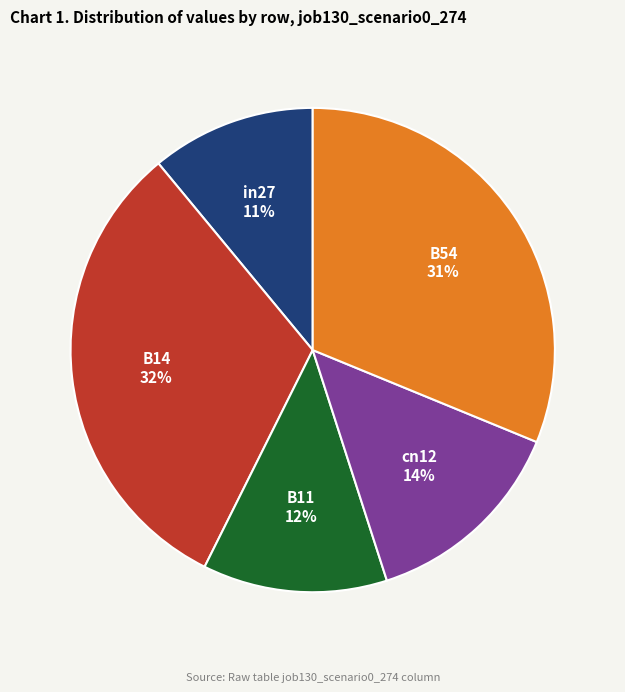

Between B11 and cn12, which is larger?

cn12